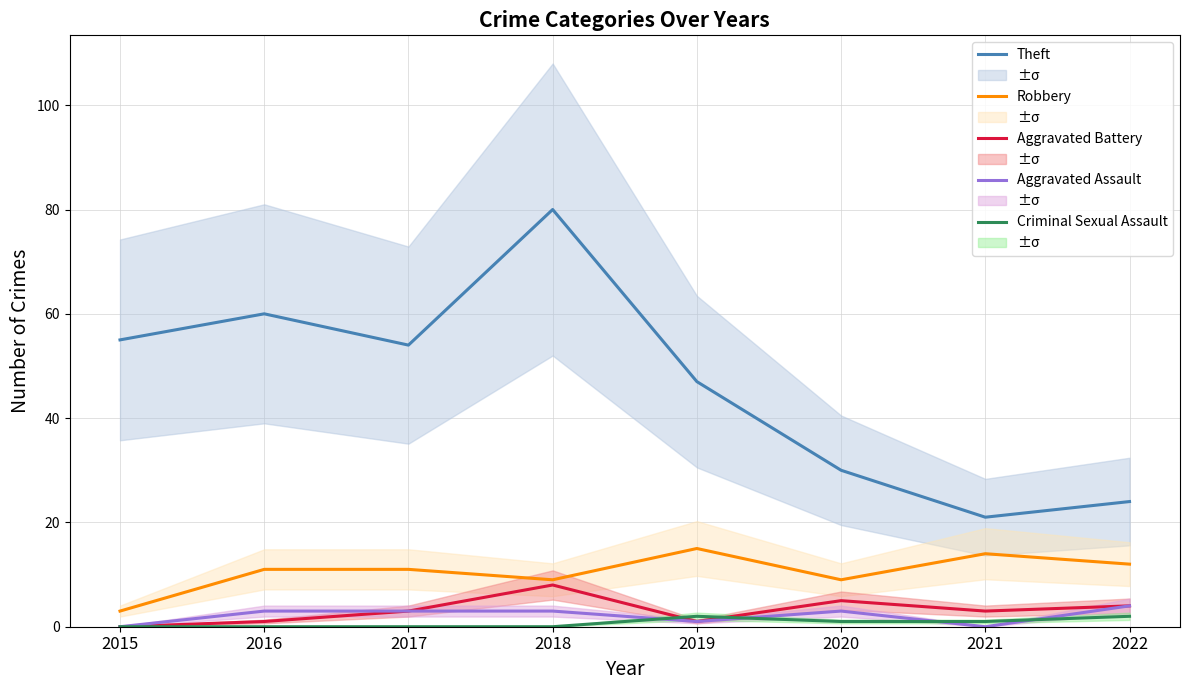

Reading left to right, list all the values displayed in this chart.

Theft: 55	60	54	80	47	30	21	24
Robbery: 3	11	11	9	15	9	14	12
Aggravated Battery: 0	1	3	8	1	5	3	4
Aggravated Assault: 0	3	3	3	1	3	0	4
Criminal Sexual Assault: 0	0	0	0	2	1	1	2